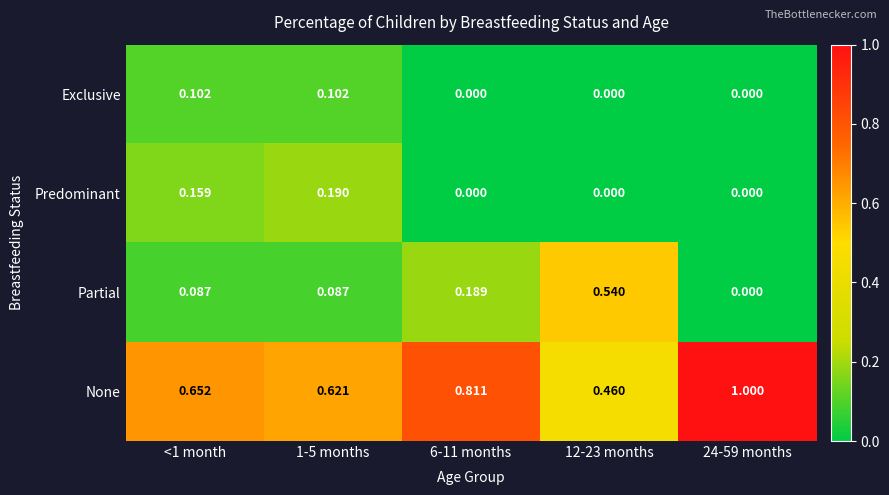

Between 1-5 months and 12-23 months, which series saw the biggest shift?

Partial